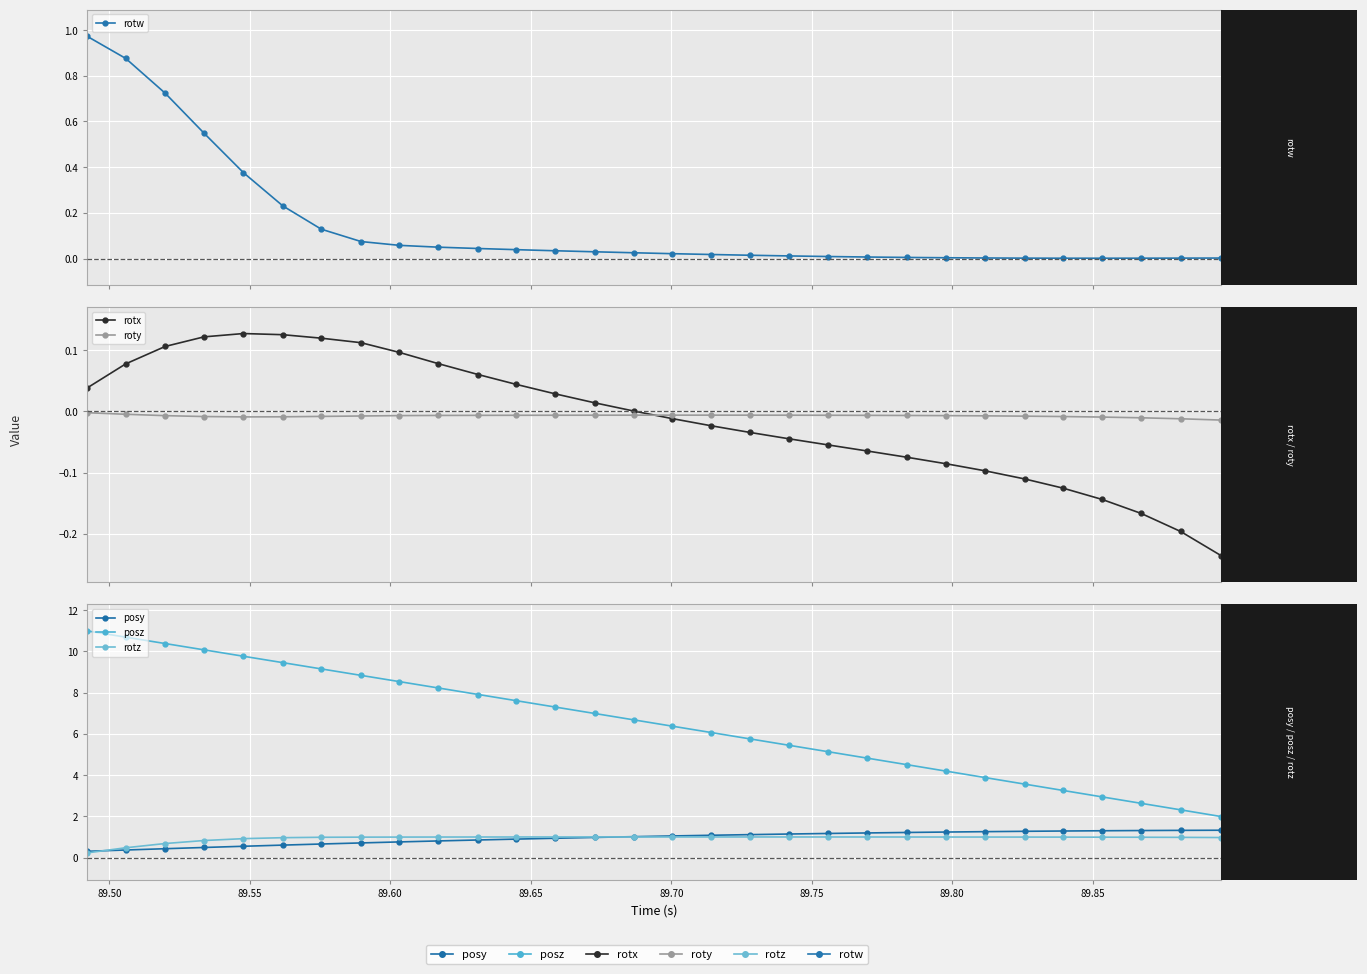

What is the lowest value of the rotx series?

-0.2